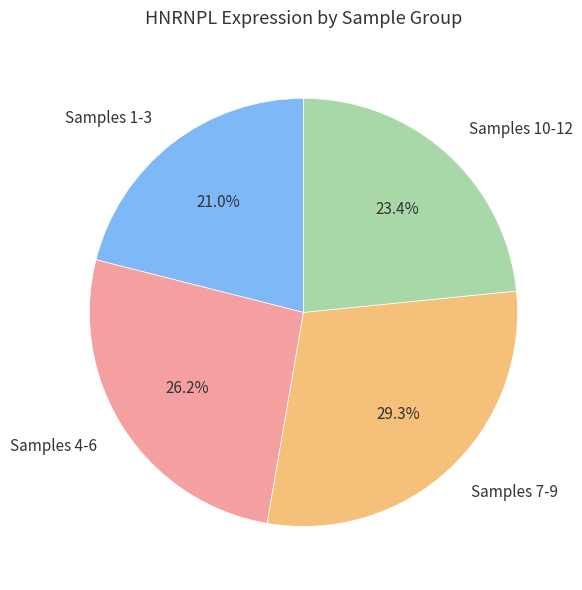

To the nearest percent, what is the difference between the largest and smallest slice percentages?

8%